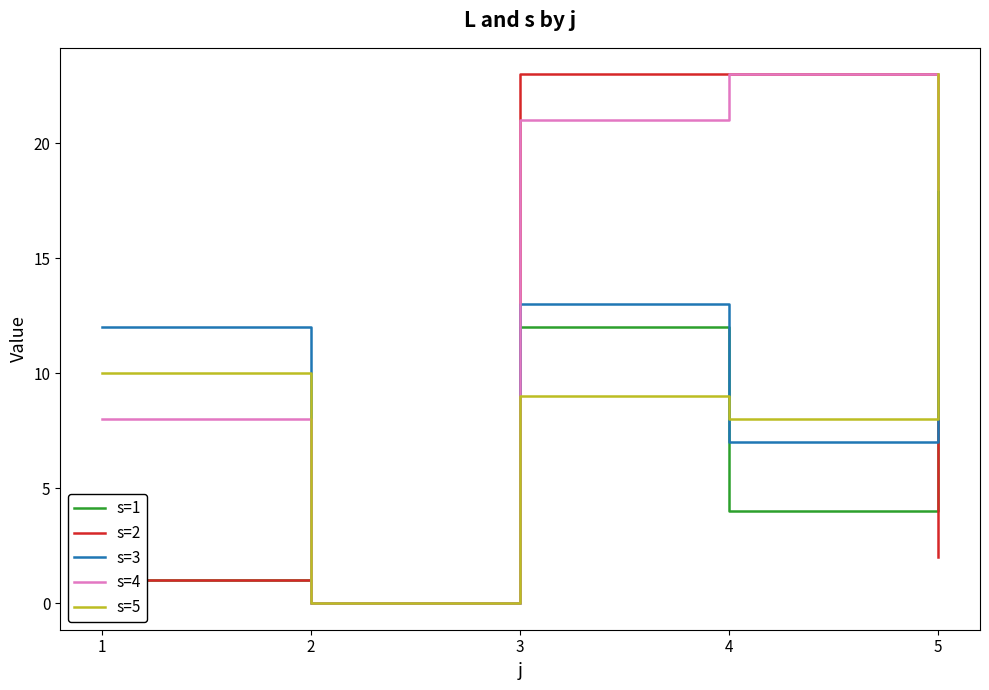

What is the spread (max minus min) of values at 4?

19